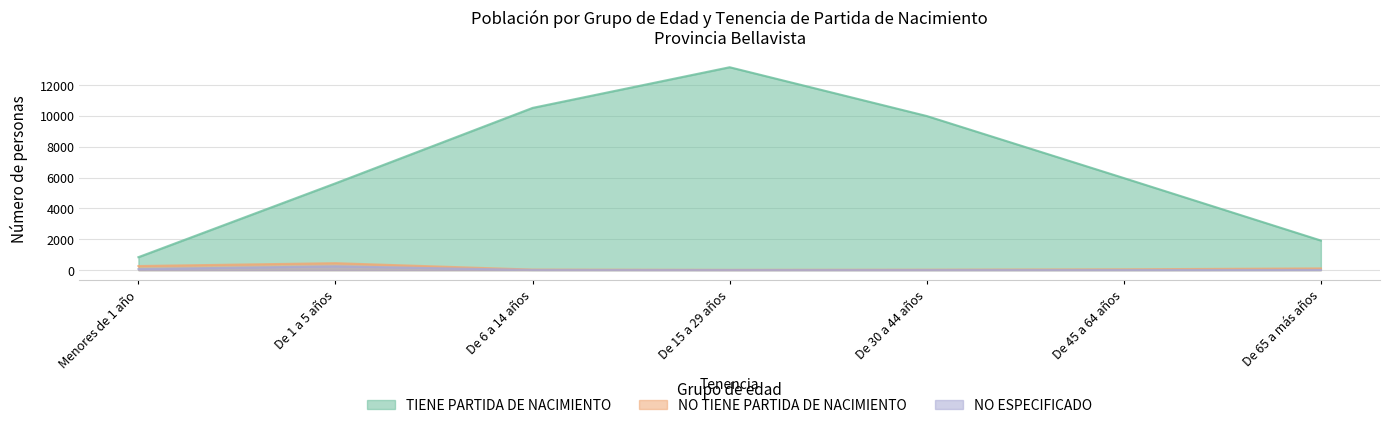

What is the label of the 6th point from the right?

De 1 a 5 años